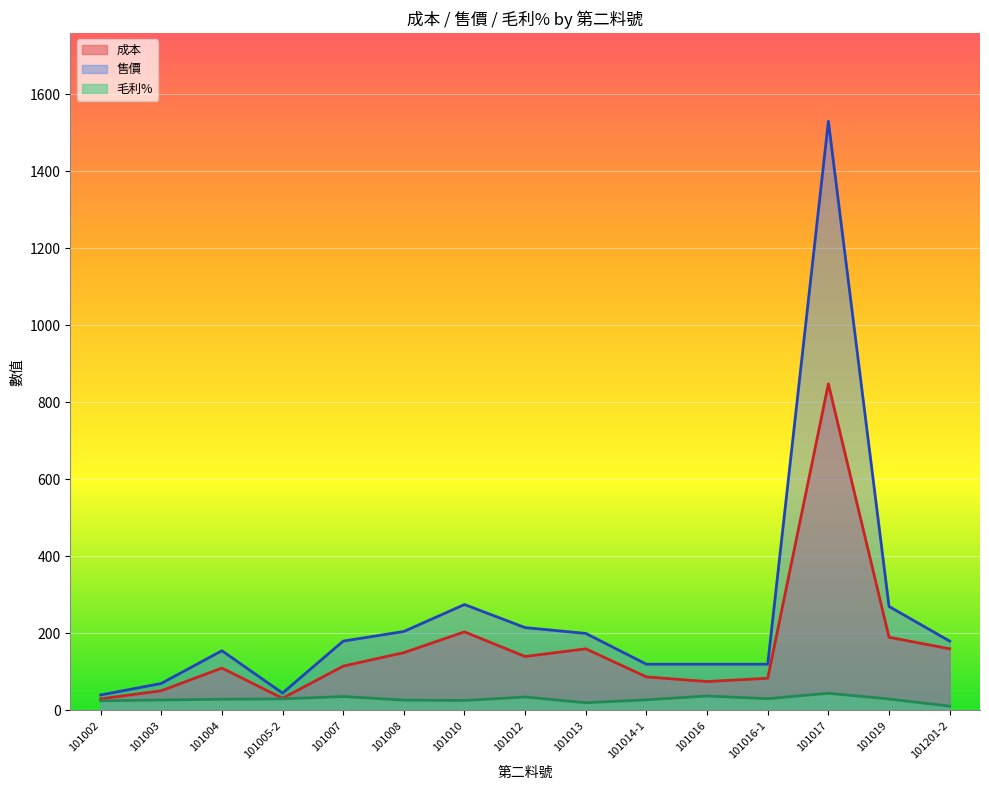

Which series has the largest range (max minus min)?

售價